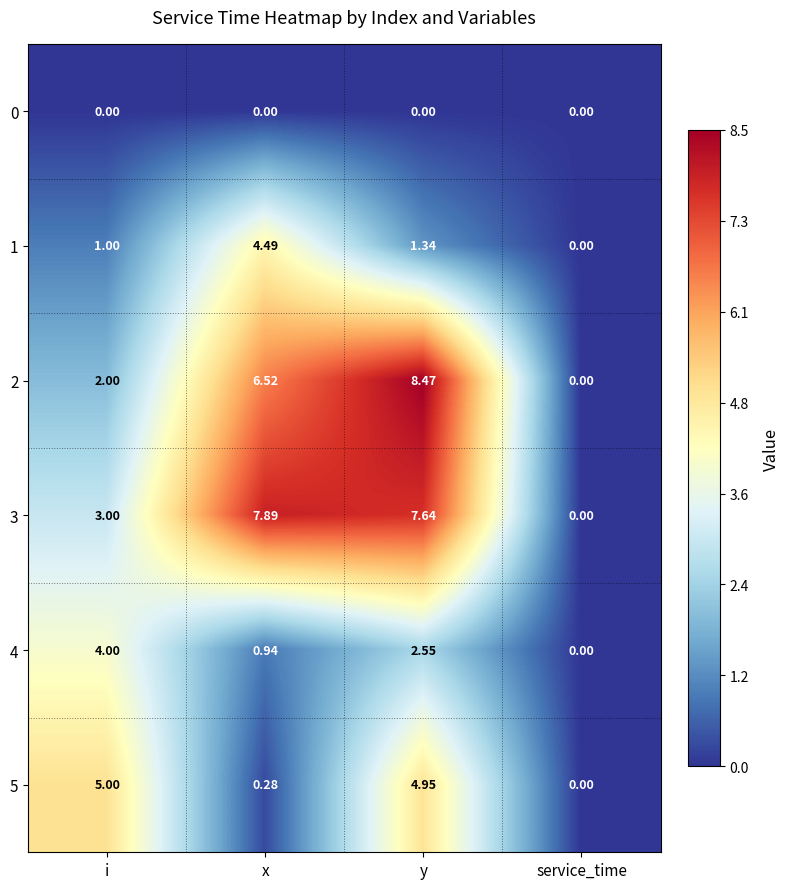

Which series has the largest total across all categories?

3